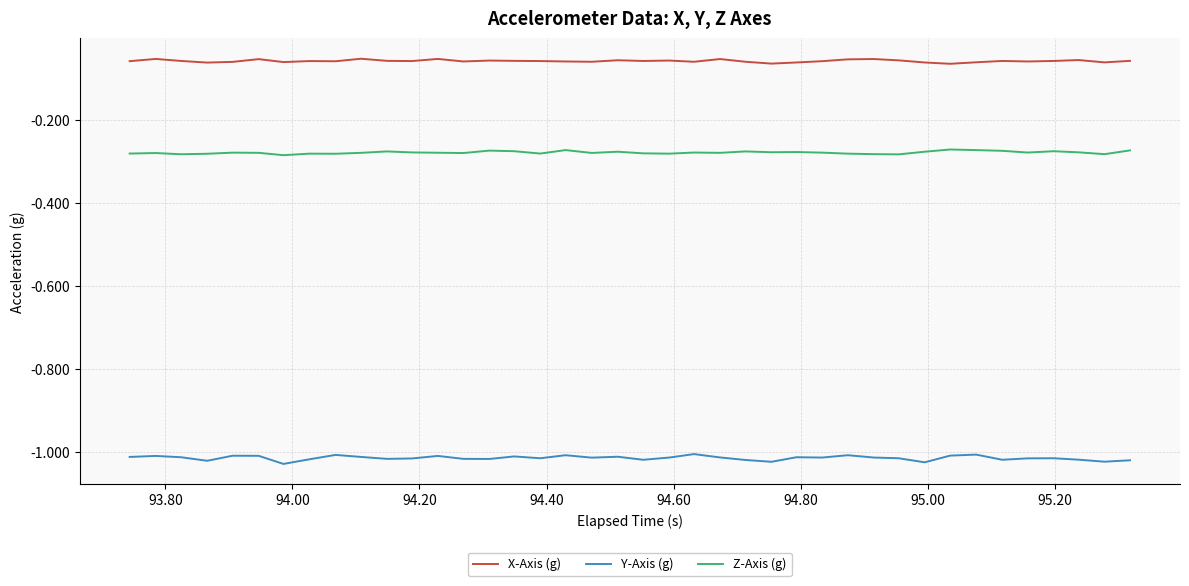

Which series has the largest range (max minus min)?

Y-Axis (g)